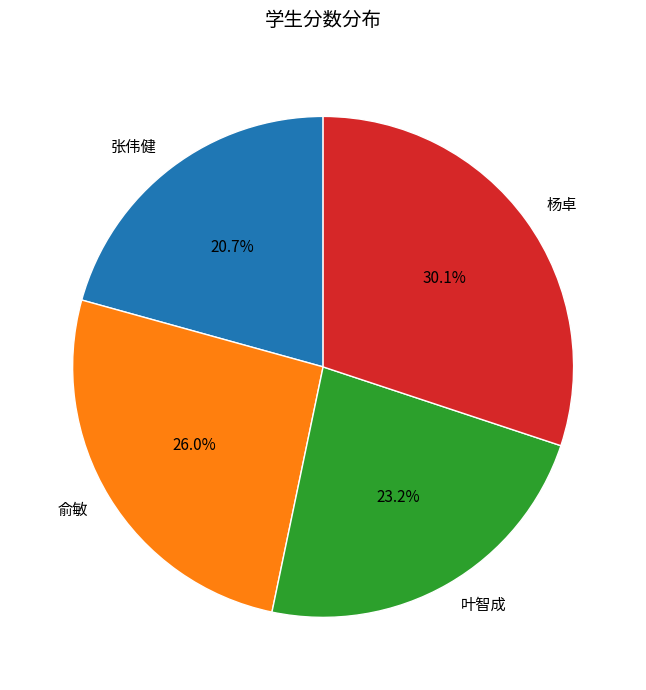

Is there a majority slice in this chart?

No